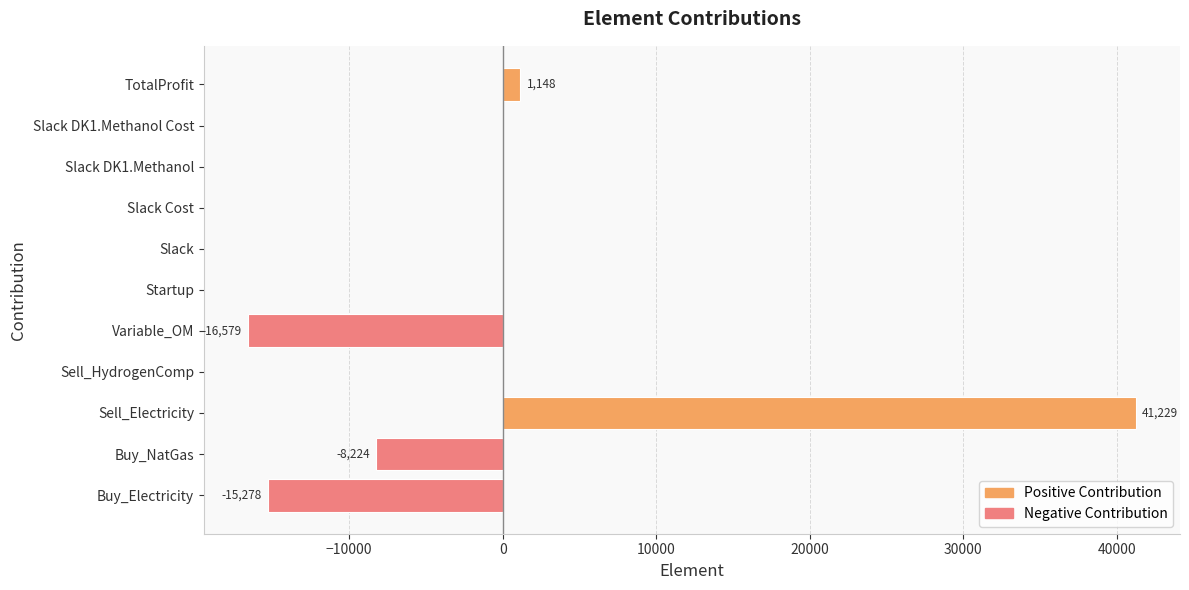

Reading bottom to top, extract all data points from this chart.

Buy_Electricity=-15277.9	Buy_NatGas=-8224.4	Sell_Electricity=41229.3	Sell_HydrogenComp=0.0	Variable_OM=-16578.5	Startup=0.0	Slack=0.0	Slack Cost=0.0	Slack DK1.Methanol=0.0	Slack DK1.Methanol Cost=0.0	TotalProfit=1148.5